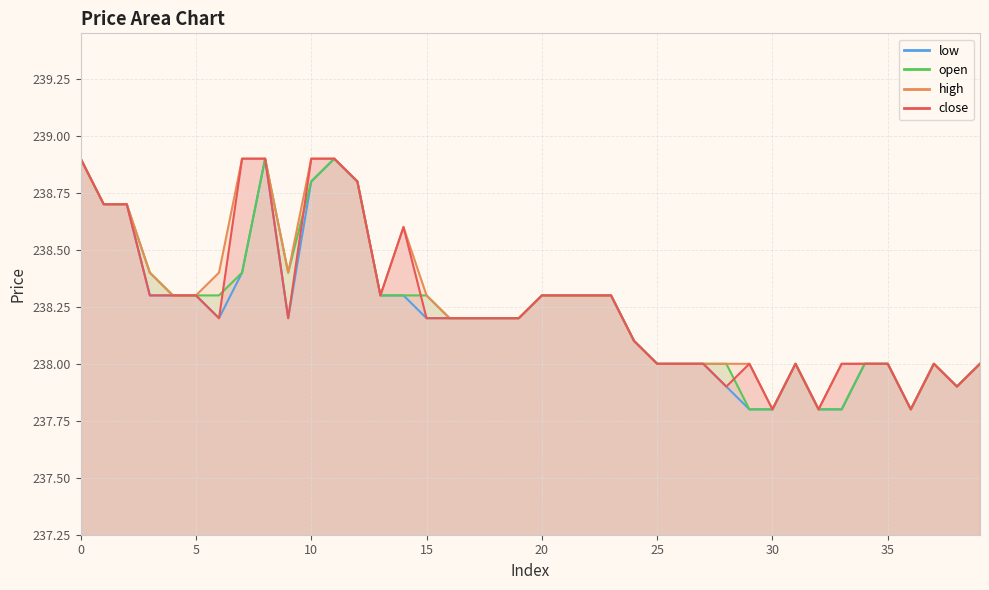

The value of high at 6 is 81.6. True or false?

False